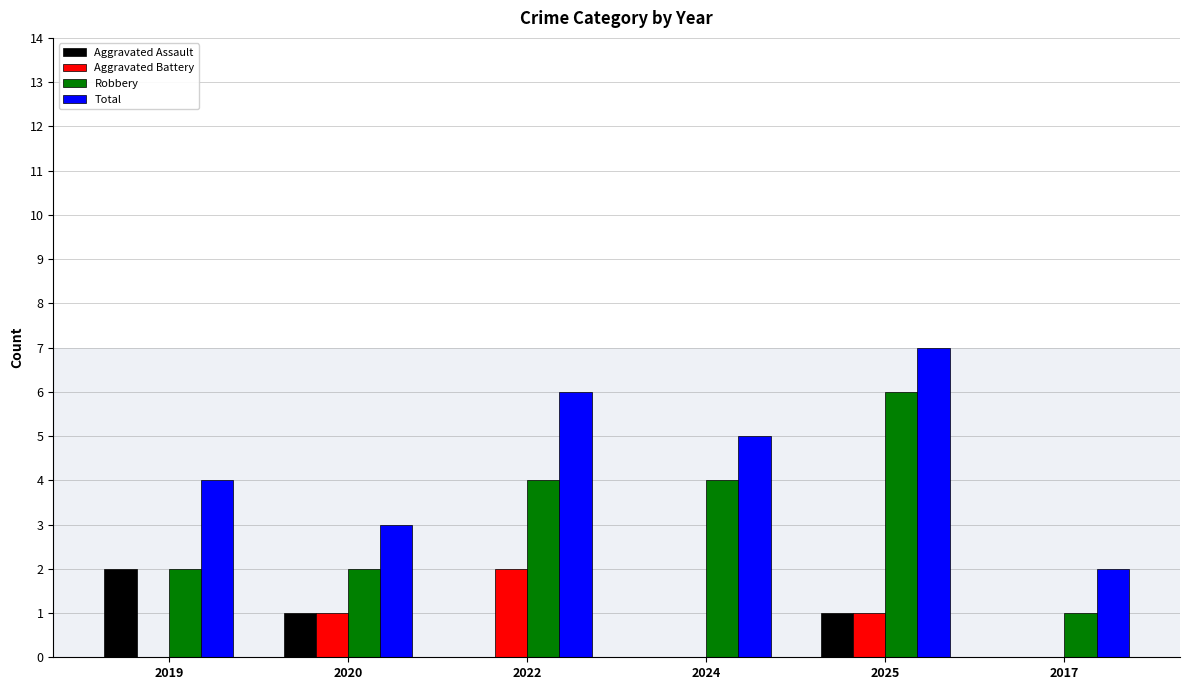

How many groups of bars are there?

6